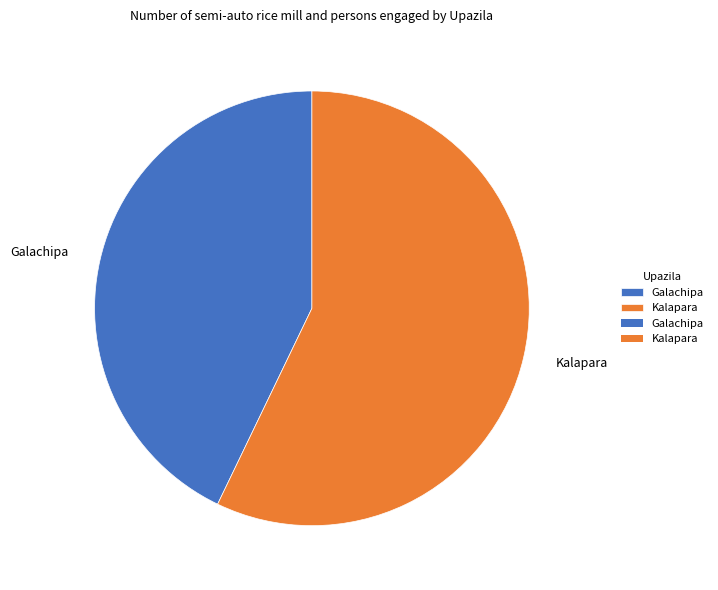

Which has a higher value, Galachipa or Kalapara?

Kalapara